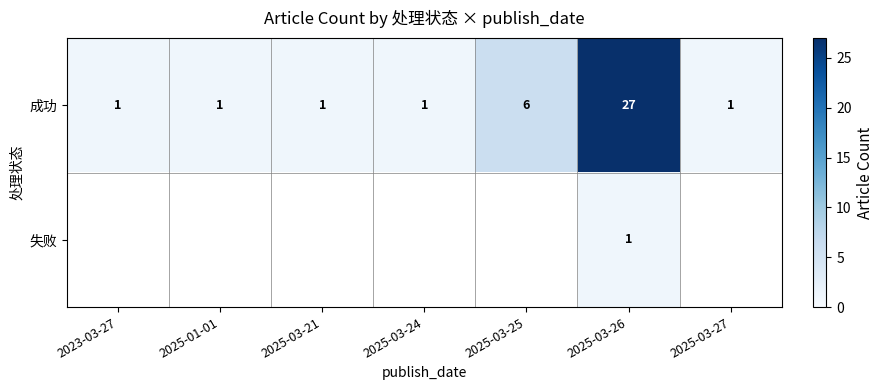

The value of 成功 at 2023-03-27 is 0. True or false?

False